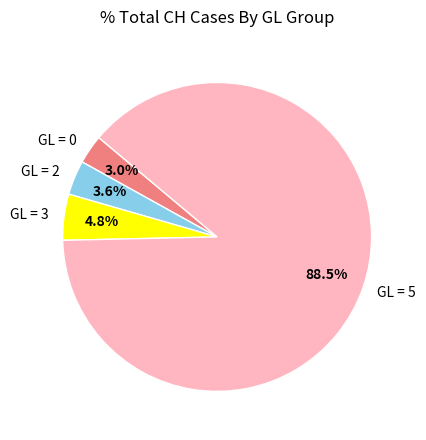

Which has a higher value, GL = 2 or GL = 5?

GL = 5